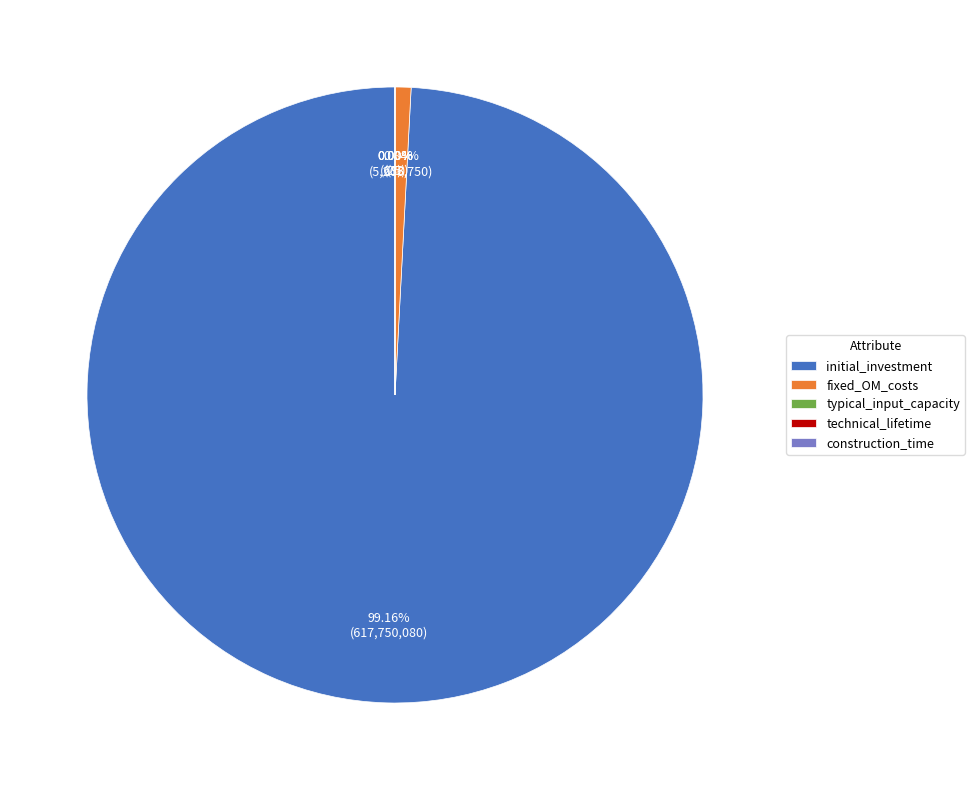

Is it true that fixed_operation_and_maintenance_costs is 1% of the pie?

True